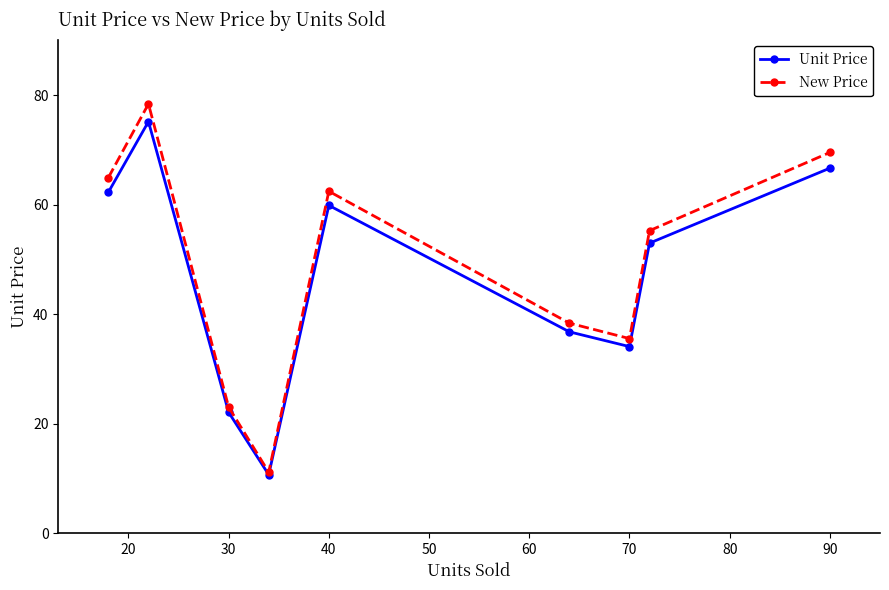

At how many categories does at least one series exceed 27?

7